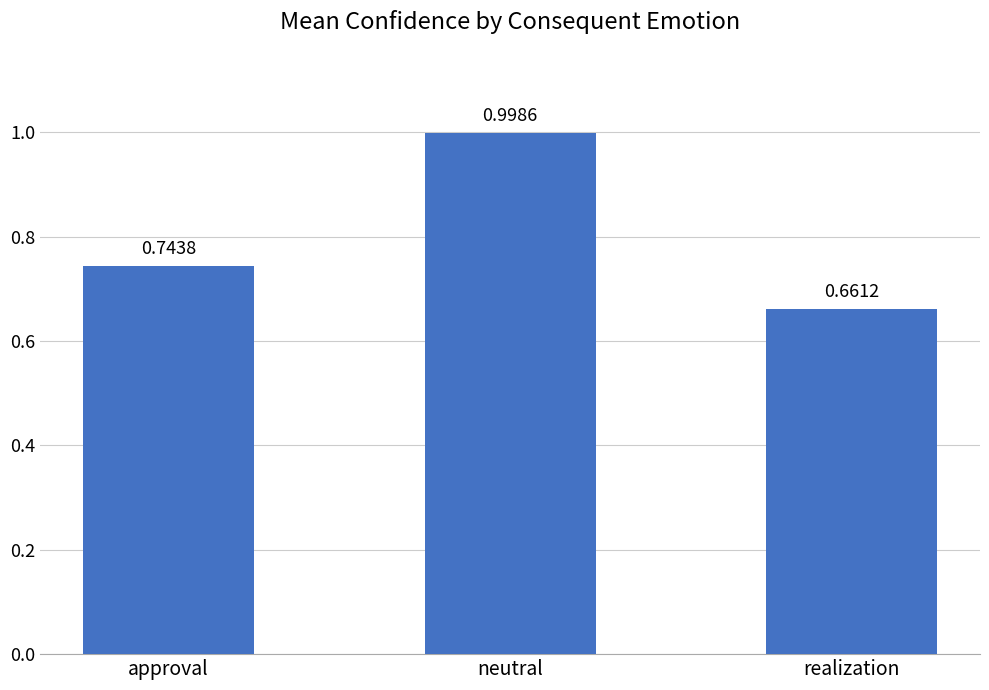

What is the maximum value shown in the chart?

1.0